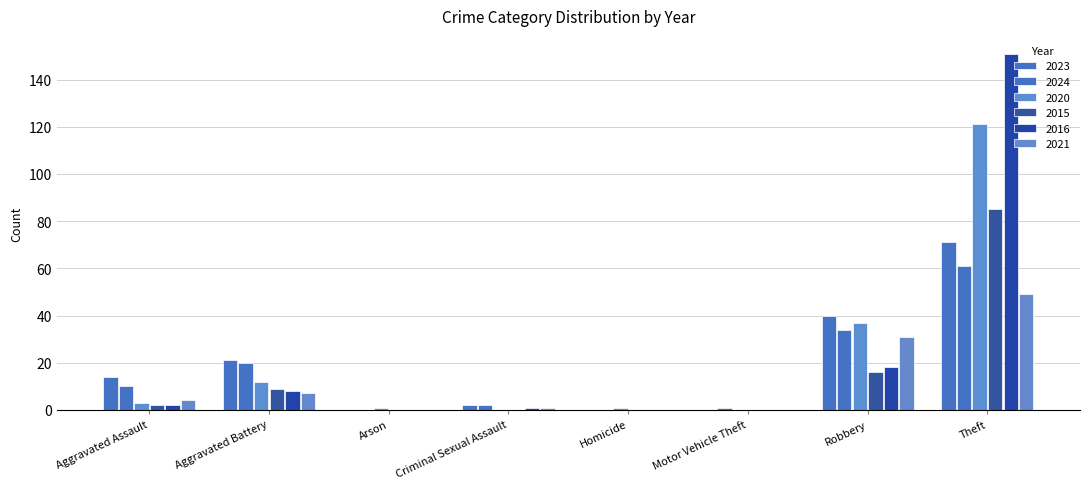

What is the difference between the maximum and minimum values in the 2020 series?

121